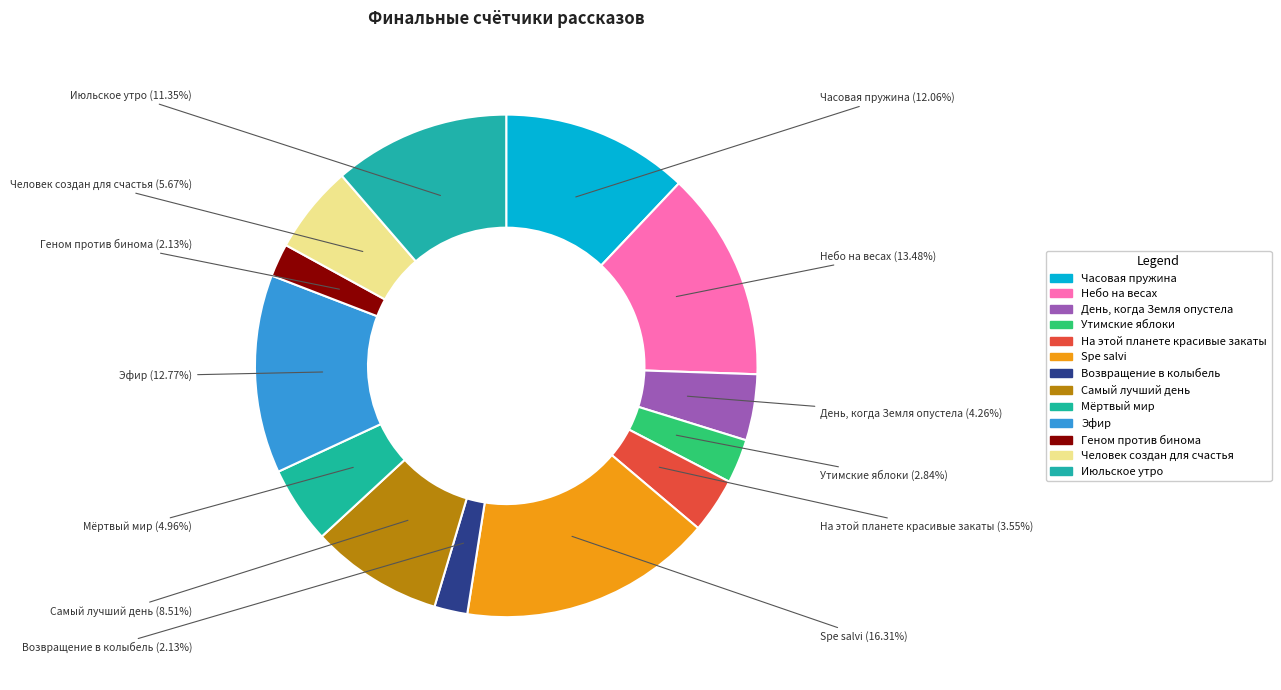

What percentage is the Самый лучший день slice, to the nearest percent?

9%